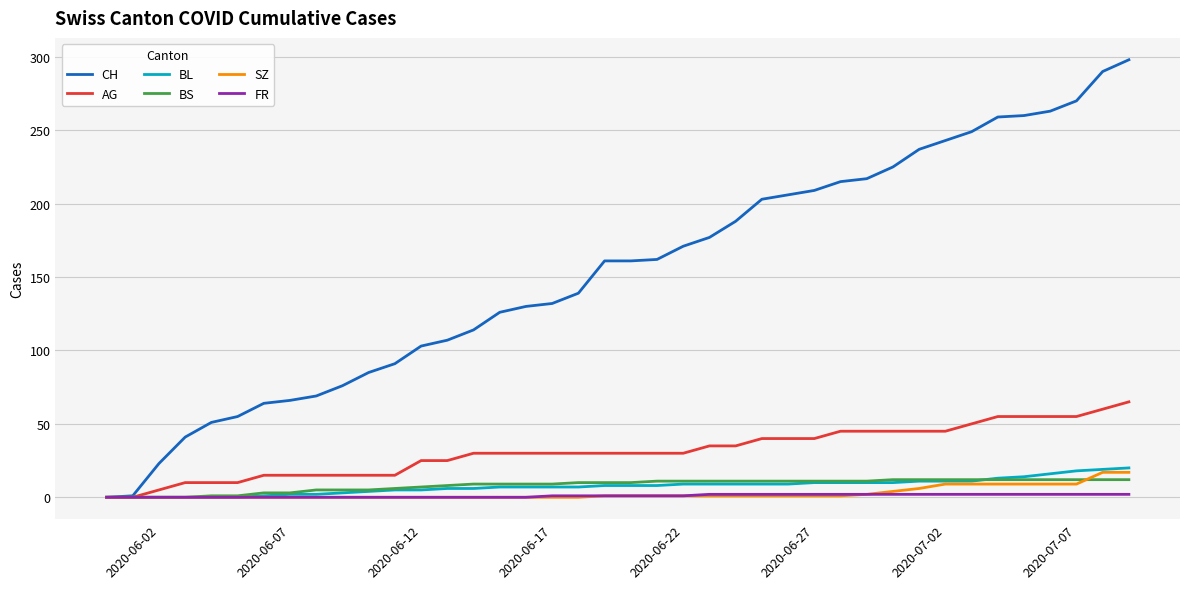

Which series has the largest range (max minus min)?

CH